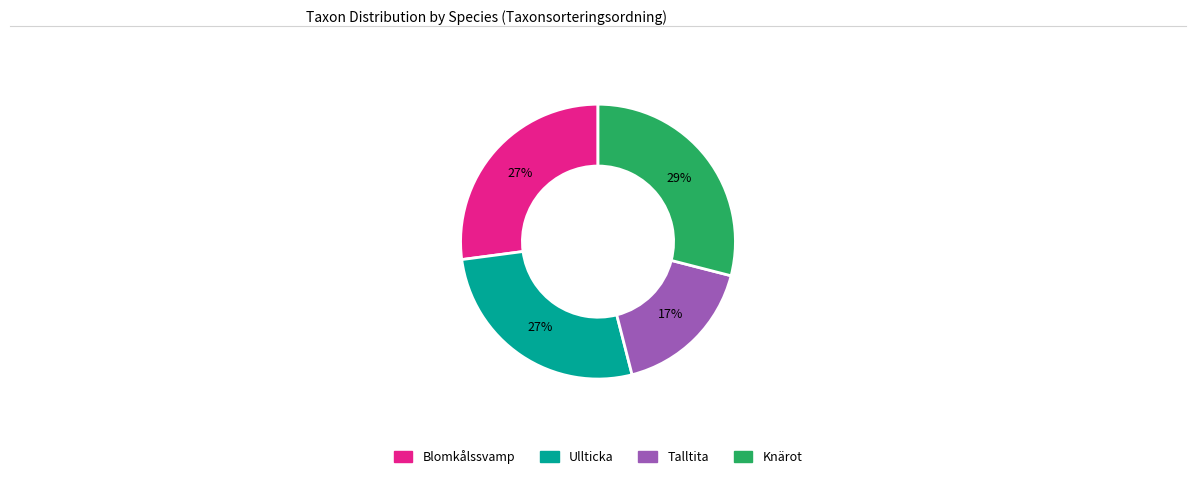

Count the number of slices in the pie.

4